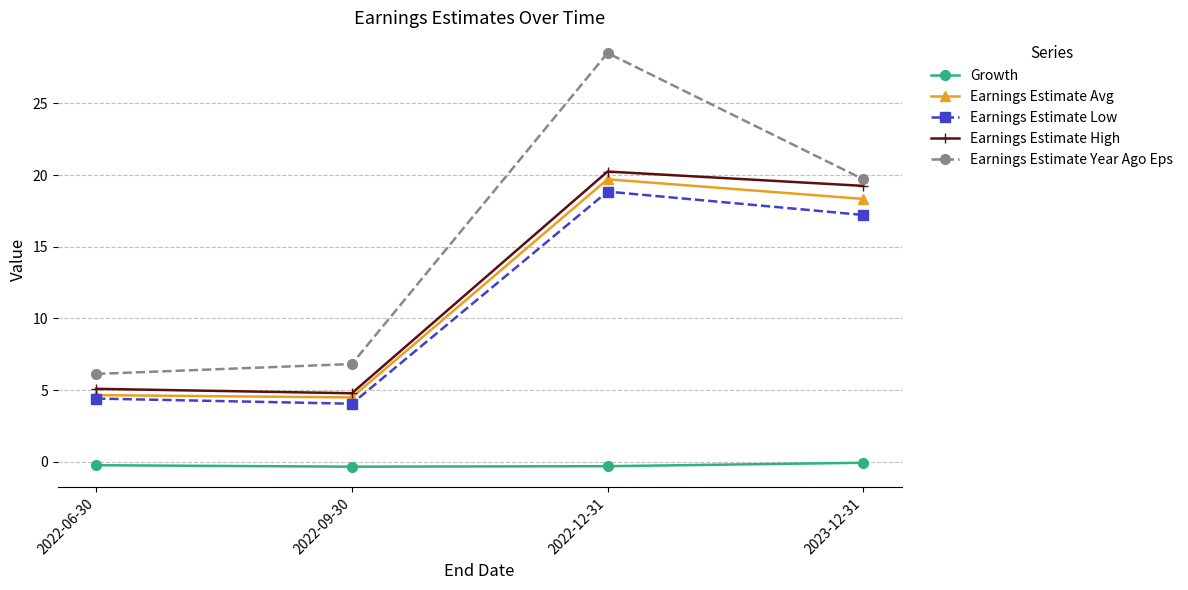

At which label is Earnings Estimate Avg closest to 12?

2023-12-31